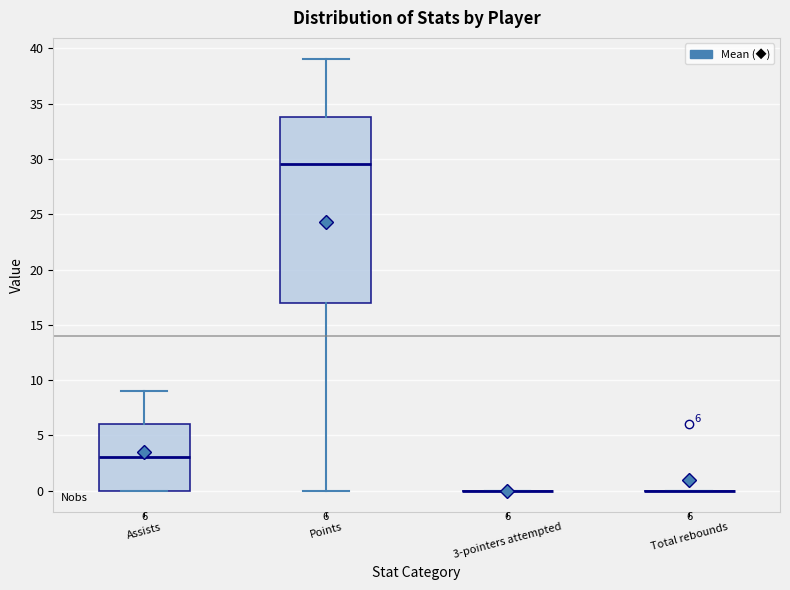

Comparing the boxes themselves (not the whiskers), which one is the tallest?

Points